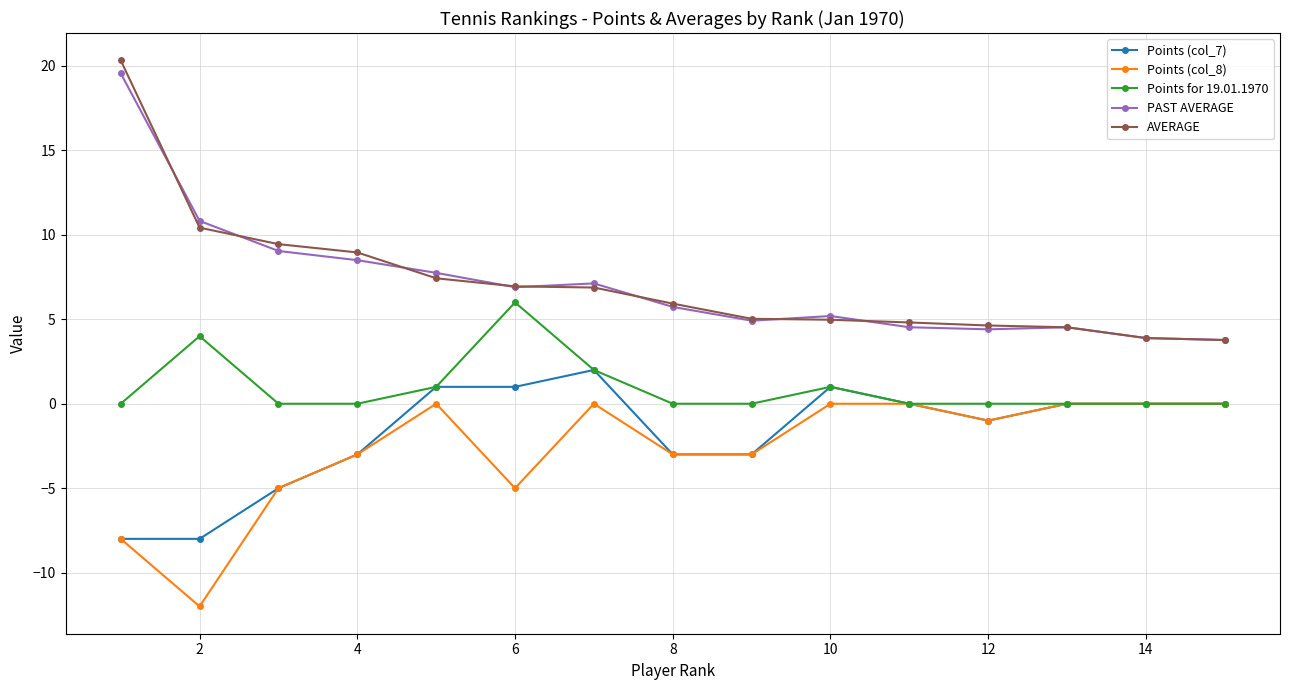

True or false: Points (col_7) has more than 0 interior local peaks.

True